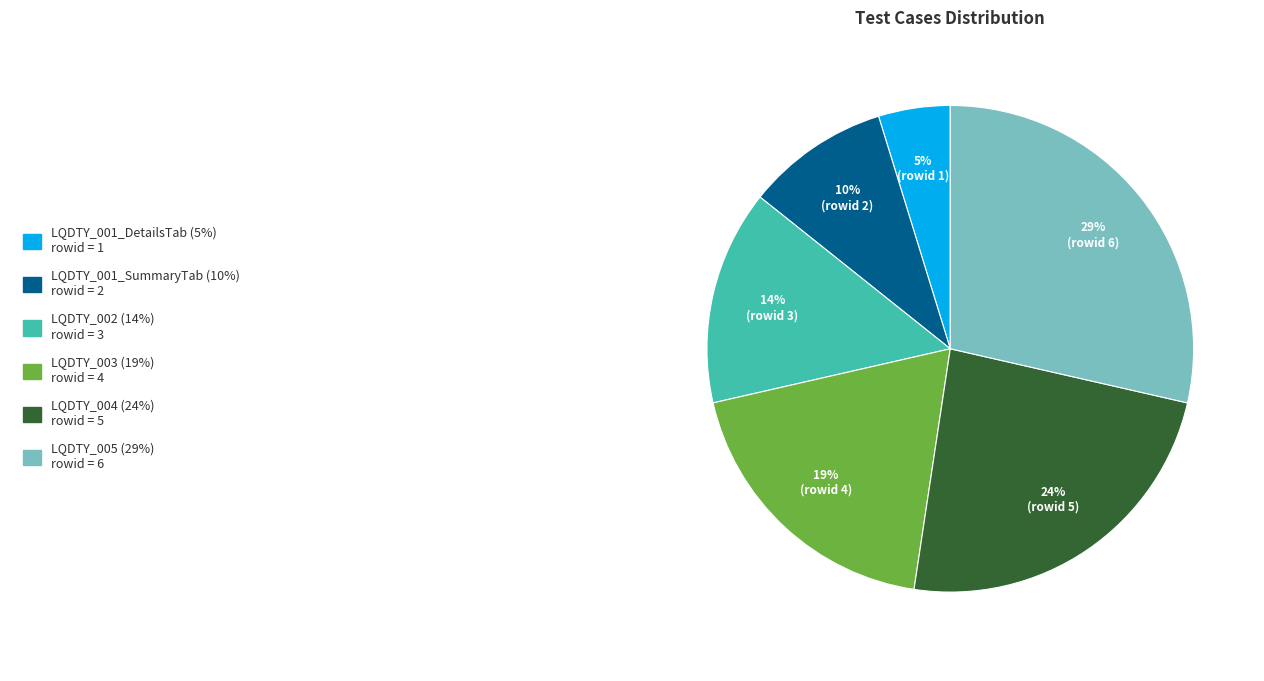

To the nearest percent, what is the average slice percentage?

17%